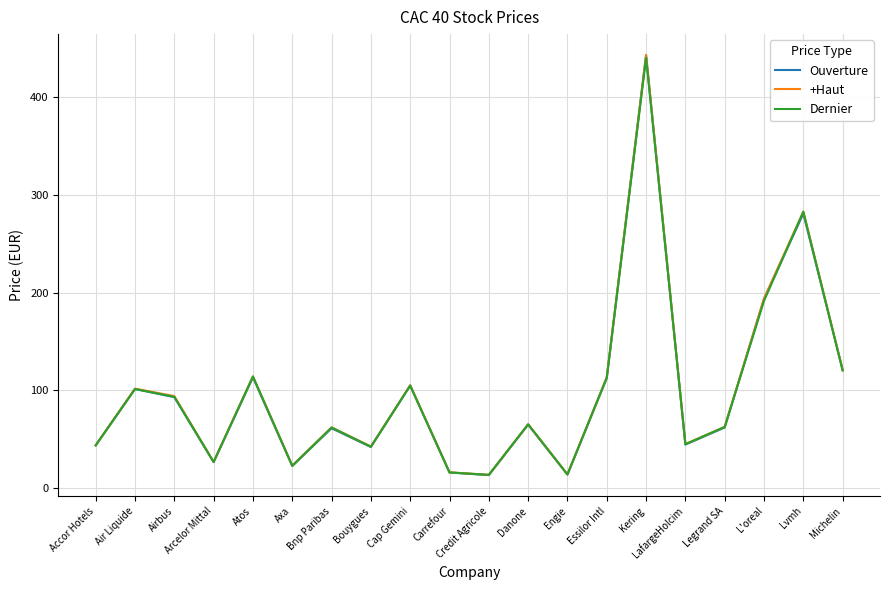

At which category is the sum across all series the highest?

Kering